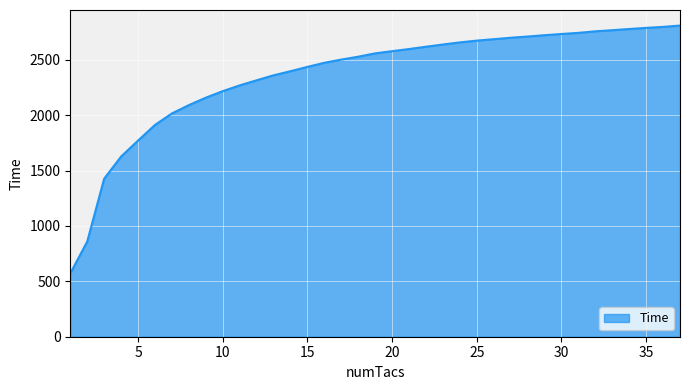

What is the smallest value displayed?

571